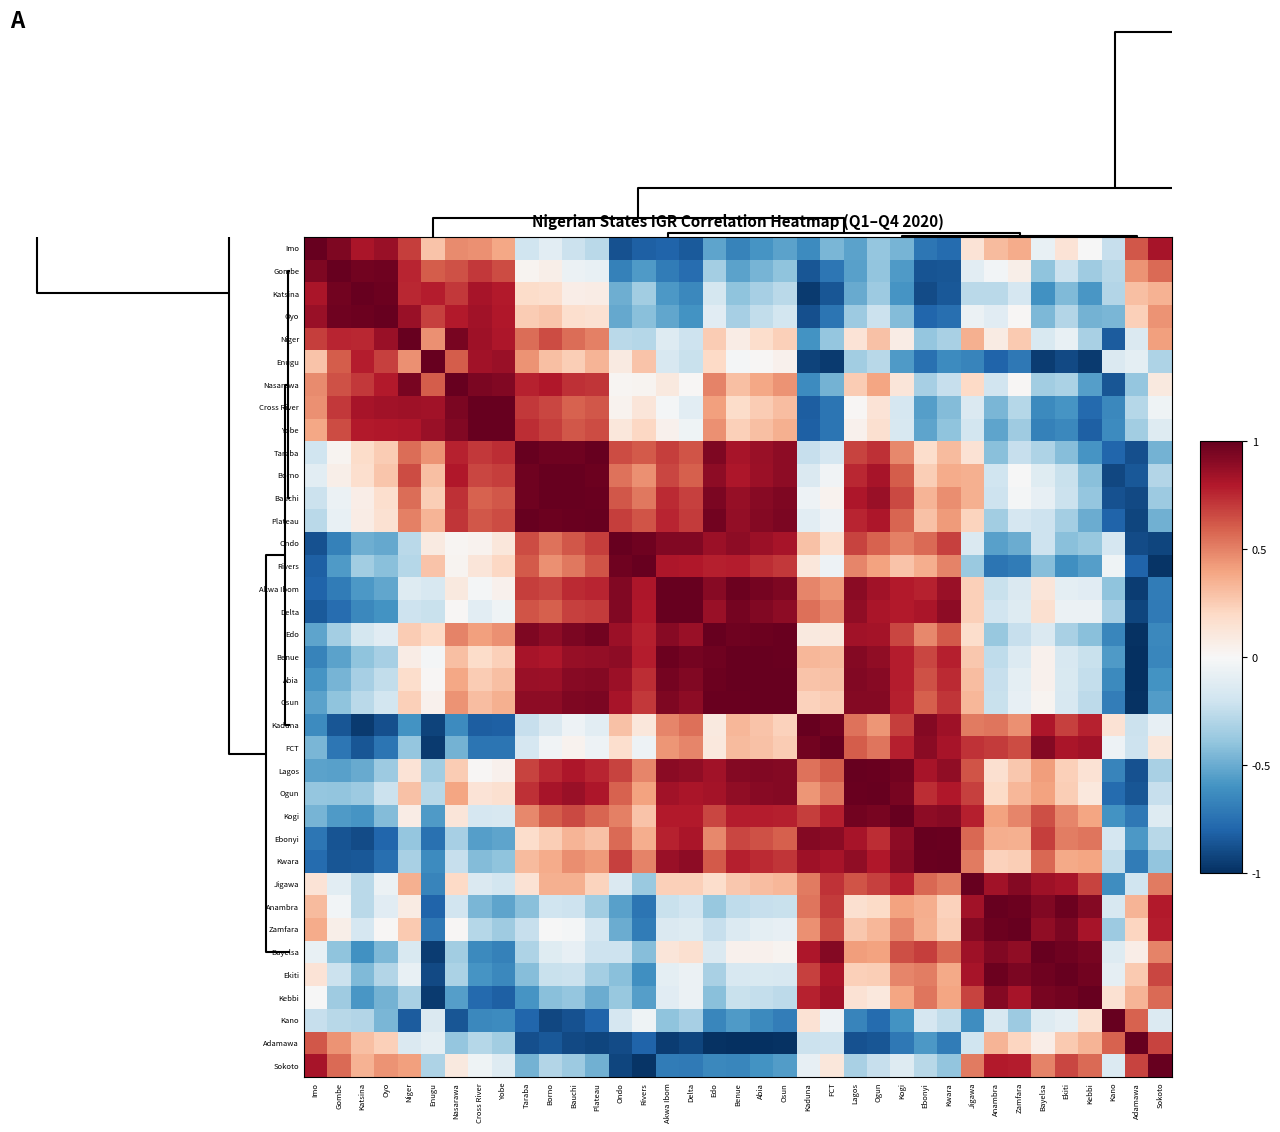

Reading left to right, transcribe all the data shown in this chart.

Imo: Imo=1.0	Gombe=0.9	Katsina=0.8	Oyo=0.9	Niger=0.7	Enugu=0.3	Nasarawa=0.5	Cross River=0.5	Yobe=0.4	Taraba=-0.2	Borno=-0.1	Bauchi=-0.2	Plateau=-0.3	Ondo=-0.9	Rivers=-0.8	Akwa Ibom=-0.8	Delta=-0.8	Edo=-0.5	Benue=-0.7	Abia=-0.6	Osun=-0.5	Kaduna=-0.6	FCT=-0.5	Lagos=-0.5	Ogun=-0.4	Kogi=-0.5	Ebonyi=-0.7	Kwara=-0.8	Jigawa=0.1	Anambra=0.3	Zamfara=0.4	Bayelsa=-0.1	Ekiti=0.1	Kebbi=-0.0	Kano=-0.2	Adamawa=0.6	Sokoto=0.8
Gombe: Imo=0.9	Gombe=1.0	Katsina=1.0	Oyo=1.0	Niger=0.8	Enugu=0.6	Nasarawa=0.6	Cross River=0.7	Yobe=0.7	Taraba=0.0	Borno=0.1	Bauchi=-0.1	Plateau=-0.1	Ondo=-0.7	Rivers=-0.6	Akwa Ibom=-0.7	Delta=-0.8	Edo=-0.3	Benue=-0.5	Abia=-0.5	Osun=-0.4	Kaduna=-0.9	FCT=-0.7	Lagos=-0.5	Ogun=-0.4	Kogi=-0.6	Ebonyi=-0.9	Kwara=-0.9	Jigawa=-0.1	Anambra=-0.0	Zamfara=0.1	Bayelsa=-0.4	Ekiti=-0.2	Kebbi=-0.4	Kano=-0.3	Adamawa=0.5	Sokoto=0.6
Katsina: Imo=0.8	Gombe=1.0	Katsina=1.0	Oyo=1.0	Niger=0.8	Enugu=0.8	Nasarawa=0.7	Cross River=0.8	Yobe=0.8	Taraba=0.2	Borno=0.2	Bauchi=0.1	Plateau=0.1	Ondo=-0.5	Rivers=-0.3	Akwa Ibom=-0.6	Delta=-0.6	Edo=-0.2	Benue=-0.4	Abia=-0.3	Osun=-0.3	Kaduna=-1.0	FCT=-0.9	Lagos=-0.5	Ogun=-0.4	Kogi=-0.6	Ebonyi=-0.9	Kwara=-0.8	Jigawa=-0.3	Anambra=-0.3	Zamfara=-0.2	Bayelsa=-0.6	Ekiti=-0.4	Kebbi=-0.6	Kano=-0.3	Adamawa=0.3	Sokoto=0.3
Oyo: Imo=0.9	Gombe=1.0	Katsina=1.0	Oyo=1.0	Niger=0.9	Enugu=0.7	Nasarawa=0.8	Cross River=0.8	Yobe=0.8	Taraba=0.3	Borno=0.3	Bauchi=0.2	Plateau=0.2	Ondo=-0.5	Rivers=-0.4	Akwa Ibom=-0.5	Delta=-0.6	Edo=-0.1	Benue=-0.3	Abia=-0.2	Osun=-0.2	Kaduna=-0.9	FCT=-0.7	Lagos=-0.4	Ogun=-0.2	Kogi=-0.4	Ebonyi=-0.8	Kwara=-0.8	Jigawa=-0.1	Anambra=-0.1	Zamfara=0.0	Bayelsa=-0.5	Ekiti=-0.3	Kebbi=-0.5	Kano=-0.5	Adamawa=0.2	Sokoto=0.4
Niger: Imo=0.7	Gombe=0.8	Katsina=0.8	Oyo=0.9	Niger=1.0	Enugu=0.5	Nasarawa=0.9	Cross River=0.8	Yobe=0.8	Taraba=0.6	Borno=0.6	Bauchi=0.6	Plateau=0.5	Ondo=-0.3	Rivers=-0.3	Akwa Ibom=-0.1	Delta=-0.2	Edo=0.3	Benue=0.1	Abia=0.2	Osun=0.2	Kaduna=-0.6	FCT=-0.4	Lagos=0.1	Ogun=0.3	Kogi=0.1	Ebonyi=-0.4	Kwara=-0.3	Jigawa=0.4	Anambra=0.1	Zamfara=0.3	Bayelsa=-0.2	Ekiti=-0.1	Kebbi=-0.3	Kano=-0.8	Adamawa=-0.1	Sokoto=0.4
Enugu: Imo=0.3	Gombe=0.6	Katsina=0.8	Oyo=0.7	Niger=0.5	Enugu=1.0	Nasarawa=0.6	Cross River=0.8	Yobe=0.9	Taraba=0.4	Borno=0.3	Bauchi=0.2	Plateau=0.3	Ondo=0.1	Rivers=0.3	Akwa Ibom=-0.2	Delta=-0.2	Edo=0.2	Benue=-0.0	Abia=0.0	Osun=0.0	Kaduna=-0.9	FCT=-1.0	Lagos=-0.3	Ogun=-0.3	Kogi=-0.6	Ebonyi=-0.7	Kwara=-0.6	Jigawa=-0.7	Anambra=-0.8	Zamfara=-0.7	Bayelsa=-1.0	Ekiti=-0.9	Kebbi=-1.0	Kano=-0.1	Adamawa=-0.1	Sokoto=-0.3
Nasarawa: Imo=0.5	Gombe=0.6	Katsina=0.7	Oyo=0.8	Niger=0.9	Enugu=0.6	Nasarawa=1.0	Cross River=0.9	Yobe=0.9	Taraba=0.8	Borno=0.8	Bauchi=0.7	Plateau=0.7	Ondo=0.0	Rivers=0.0	Akwa Ibom=0.1	Delta=0.0	Edo=0.5	Benue=0.3	Abia=0.4	Osun=0.5	Kaduna=-0.6	FCT=-0.5	Lagos=0.3	Ogun=0.4	Kogi=0.1	Ebonyi=-0.3	Kwara=-0.2	Jigawa=0.2	Anambra=-0.2	Zamfara=0.0	Bayelsa=-0.3	Ekiti=-0.3	Kebbi=-0.5	Kano=-0.9	Adamawa=-0.4	Sokoto=0.1
Cross River: Imo=0.5	Gombe=0.7	Katsina=0.8	Oyo=0.8	Niger=0.8	Enugu=0.8	Nasarawa=0.9	Cross River=1.0	Yobe=1.0	Taraba=0.7	Borno=0.7	Bauchi=0.6	Plateau=0.6	Ondo=0.0	Rivers=0.1	Akwa Ibom=-0.0	Delta=-0.1	Edo=0.4	Benue=0.2	Abia=0.3	Osun=0.3	Kaduna=-0.8	FCT=-0.7	Lagos=0.0	Ogun=0.1	Kogi=-0.2	Ebonyi=-0.6	Kwara=-0.4	Jigawa=-0.1	Anambra=-0.5	Zamfara=-0.3	Bayelsa=-0.6	Ekiti=-0.6	Kebbi=-0.8	Kano=-0.6	Adamawa=-0.3	Sokoto=-0.0
Yobe: Imo=0.4	Gombe=0.7	Katsina=0.8	Oyo=0.8	Niger=0.8	Enugu=0.9	Nasarawa=0.9	Cross River=1.0	Yobe=1.0	Taraba=0.7	Borno=0.7	Bauchi=0.6	Plateau=0.7	Ondo=0.1	Rivers=0.2	Akwa Ibom=0.0	Delta=-0.0	Edo=0.5	Benue=0.2	Abia=0.3	Osun=0.4	Kaduna=-0.8	FCT=-0.7	Lagos=0.0	Ogun=0.2	Kogi=-0.2	Ebonyi=-0.5	Kwara=-0.4	Jigawa=-0.2	Anambra=-0.5	Zamfara=-0.4	Bayelsa=-0.7	Ekiti=-0.6	Kebbi=-0.8	Kano=-0.6	Adamawa=-0.3	Sokoto=-0.1
Taraba: Imo=-0.2	Gombe=0.0	Katsina=0.2	Oyo=0.3	Niger=0.6	Enugu=0.4	Nasarawa=0.8	Cross River=0.7	Yobe=0.7	Taraba=1.0	Borno=1.0	Bauchi=1.0	Plateau=1.0	Ondo=0.6	Rivers=0.6	Akwa Ibom=0.7	Delta=0.6	Edo=0.9	Benue=0.8	Abia=0.9	Osun=0.9	Kaduna=-0.2	FCT=-0.2	Lagos=0.7	Ogun=0.7	Kogi=0.5	Ebonyi=0.2	Kwara=0.3	Jigawa=0.1	Anambra=-0.4	Zamfara=-0.2	Bayelsa=-0.3	Ekiti=-0.4	Kebbi=-0.6	Kano=-0.8	Adamawa=-0.9	Sokoto=-0.5
Borno: Imo=-0.1	Gombe=0.1	Katsina=0.2	Oyo=0.3	Niger=0.6	Enugu=0.3	Nasarawa=0.8	Cross River=0.7	Yobe=0.7	Taraba=1.0	Borno=1.0	Bauchi=1.0	Plateau=1.0	Ondo=0.5	Rivers=0.5	Akwa Ibom=0.7	Delta=0.6	Edo=0.9	Benue=0.8	Abia=0.9	Osun=0.9	Kaduna=-0.1	FCT=-0.0	Lagos=0.8	Ogun=0.8	Kogi=0.6	Ebonyi=0.2	Kwara=0.4	Jigawa=0.4	Anambra=-0.2	Zamfara=-0.0	Bayelsa=-0.1	Ekiti=-0.2	Kebbi=-0.4	Kano=-0.9	Adamawa=-0.8	Sokoto=-0.3
Bauchi: Imo=-0.2	Gombe=-0.1	Katsina=0.1	Oyo=0.2	Niger=0.6	Enugu=0.2	Nasarawa=0.7	Cross River=0.6	Yobe=0.6	Taraba=1.0	Borno=1.0	Bauchi=1.0	Plateau=1.0	Ondo=0.6	Rivers=0.5	Akwa Ibom=0.7	Delta=0.7	Edo=0.9	Benue=0.9	Abia=0.9	Osun=0.9	Kaduna=-0.1	FCT=0.0	Lagos=0.8	Ogun=0.9	Kogi=0.7	Ebonyi=0.3	Kwara=0.5	Jigawa=0.4	Anambra=-0.2	Zamfara=-0.0	Bayelsa=-0.1	Ekiti=-0.2	Kebbi=-0.4	Kano=-0.9	Adamawa=-0.9	Sokoto=-0.4
Plateau: Imo=-0.3	Gombe=-0.1	Katsina=0.1	Oyo=0.2	Niger=0.5	Enugu=0.3	Nasarawa=0.7	Cross River=0.6	Yobe=0.7	Taraba=1.0	Borno=1.0	Bauchi=1.0	Plateau=1.0	Ondo=0.7	Rivers=0.6	Akwa Ibom=0.8	Delta=0.7	Edo=1.0	Benue=0.9	Abia=0.9	Osun=0.9	Kaduna=-0.1	FCT=-0.1	Lagos=0.8	Ogun=0.8	Kogi=0.6	Ebonyi=0.3	Kwara=0.4	Jigawa=0.2	Anambra=-0.3	Zamfara=-0.2	Bayelsa=-0.2	Ekiti=-0.3	Kebbi=-0.5	Kano=-0.8	Adamawa=-0.9	Sokoto=-0.5
Ondo: Imo=-0.9	Gombe=-0.7	Katsina=-0.5	Oyo=-0.5	Niger=-0.3	Enugu=0.1	Nasarawa=0.0	Cross River=0.0	Yobe=0.1	Taraba=0.6	Borno=0.5	Bauchi=0.6	Plateau=0.7	Ondo=1.0	Rivers=1.0	Akwa Ibom=0.9	Delta=0.9	Edo=0.9	Benue=0.9	Abia=0.9	Osun=0.8	Kaduna=0.3	FCT=0.2	Lagos=0.7	Ogun=0.6	Kogi=0.5	Ebonyi=0.6	Kwara=0.7	Jigawa=-0.1	Anambra=-0.5	Zamfara=-0.5	Bayelsa=-0.2	Ekiti=-0.4	Kebbi=-0.4	Kano=-0.2	Adamawa=-0.9	Sokoto=-0.9
Rivers: Imo=-0.8	Gombe=-0.6	Katsina=-0.3	Oyo=-0.4	Niger=-0.3	Enugu=0.3	Nasarawa=0.0	Cross River=0.1	Yobe=0.2	Taraba=0.6	Borno=0.5	Bauchi=0.5	Plateau=0.6	Ondo=1.0	Rivers=1.0	Akwa Ibom=0.8	Delta=0.8	Edo=0.8	Benue=0.8	Abia=0.7	Osun=0.7	Kaduna=0.1	FCT=-0.0	Lagos=0.5	Ogun=0.4	Kogi=0.3	Ebonyi=0.4	Kwara=0.5	Jigawa=-0.4	Anambra=-0.7	Zamfara=-0.7	Bayelsa=-0.4	Ekiti=-0.6	Kebbi=-0.5	Kano=-0.0	Adamawa=-0.8	Sokoto=-1.0
Akwa Ibom: Imo=-0.8	Gombe=-0.7	Katsina=-0.6	Oyo=-0.5	Niger=-0.1	Enugu=-0.2	Nasarawa=0.1	Cross River=-0.0	Yobe=0.0	Taraba=0.7	Borno=0.7	Bauchi=0.7	Plateau=0.8	Ondo=0.9	Rivers=0.8	Akwa Ibom=1.0	Delta=1.0	Edo=0.9	Benue=1.0	Abia=1.0	Osun=0.9	Kaduna=0.5	FCT=0.4	Lagos=0.9	Ogun=0.8	Kogi=0.8	Ebonyi=0.8	Kwara=0.9	Jigawa=0.2	Anambra=-0.2	Zamfara=-0.1	Bayelsa=0.1	Ekiti=-0.1	Kebbi=-0.1	Kano=-0.4	Adamawa=-1.0	Sokoto=-0.7
Delta: Imo=-0.8	Gombe=-0.8	Katsina=-0.6	Oyo=-0.6	Niger=-0.2	Enugu=-0.2	Nasarawa=0.0	Cross River=-0.1	Yobe=-0.0	Taraba=0.6	Borno=0.6	Bauchi=0.7	Plateau=0.7	Ondo=0.9	Rivers=0.8	Akwa Ibom=1.0	Delta=1.0	Edo=0.9	Benue=1.0	Abia=0.9	Osun=0.9	Kaduna=0.6	FCT=0.5	Lagos=0.9	Ogun=0.8	Kogi=0.8	Ebonyi=0.8	Kwara=0.9	Jigawa=0.2	Anambra=-0.2	Zamfara=-0.1	Bayelsa=0.2	Ekiti=-0.1	Kebbi=-0.1	Kano=-0.3	Adamawa=-0.9	Sokoto=-0.7
Edo: Imo=-0.5	Gombe=-0.3	Katsina=-0.2	Oyo=-0.1	Niger=0.3	Enugu=0.2	Nasarawa=0.5	Cross River=0.4	Yobe=0.5	Taraba=0.9	Borno=0.9	Bauchi=0.9	Plateau=1.0	Ondo=0.9	Rivers=0.8	Akwa Ibom=0.9	Delta=0.9	Edo=1.0	Benue=1.0	Abia=1.0	Osun=1.0	Kaduna=0.1	FCT=0.1	Lagos=0.8	Ogun=0.8	Kogi=0.7	Ebonyi=0.5	Kwara=0.6	Jigawa=0.2	Anambra=-0.4	Zamfara=-0.2	Bayelsa=-0.1	Ekiti=-0.3	Kebbi=-0.4	Kano=-0.7	Adamawa=-1.0	Sokoto=-0.6
Benue: Imo=-0.7	Gombe=-0.5	Katsina=-0.4	Oyo=-0.3	Niger=0.1	Enugu=-0.0	Nasarawa=0.3	Cross River=0.2	Yobe=0.2	Taraba=0.8	Borno=0.8	Bauchi=0.9	Plateau=0.9	Ondo=0.9	Rivers=0.8	Akwa Ibom=1.0	Delta=1.0	Edo=1.0	Benue=1.0	Abia=1.0	Osun=1.0	Kaduna=0.3	FCT=0.3	Lagos=0.9	Ogun=0.9	Kogi=0.8	Ebonyi=0.7	Kwara=0.8	Jigawa=0.3	Anambra=-0.3	Zamfara=-0.1	Bayelsa=0.0	Ekiti=-0.2	Kebbi=-0.2	Kano=-0.6	Adamawa=-1.0	Sokoto=-0.7
Abia: Imo=-0.6	Gombe=-0.5	Katsina=-0.3	Oyo=-0.2	Niger=0.2	Enugu=0.0	Nasarawa=0.4	Cross River=0.3	Yobe=0.3	Taraba=0.9	Borno=0.9	Bauchi=0.9	Plateau=0.9	Ondo=0.9	Rivers=0.7	Akwa Ibom=1.0	Delta=0.9	Edo=1.0	Benue=1.0	Abia=1.0	Osun=1.0	Kaduna=0.3	FCT=0.3	Lagos=0.9	Ogun=0.9	Kogi=0.8	Ebonyi=0.6	Kwara=0.7	Jigawa=0.3	Anambra=-0.2	Zamfara=-0.1	Bayelsa=0.0	Ekiti=-0.2	Kebbi=-0.2	Kano=-0.6	Adamawa=-1.0	Sokoto=-0.6
Osun: Imo=-0.5	Gombe=-0.4	Katsina=-0.3	Oyo=-0.2	Niger=0.2	Enugu=0.0	Nasarawa=0.5	Cross River=0.3	Yobe=0.4	Taraba=0.9	Borno=0.9	Bauchi=0.9	Plateau=0.9	Ondo=0.8	Rivers=0.7	Akwa Ibom=0.9	Delta=0.9	Edo=1.0	Benue=1.0	Abia=1.0	Osun=1.0	Kaduna=0.2	FCT=0.3	Lagos=0.9	Ogun=0.9	Kogi=0.8	Ebonyi=0.6	Kwara=0.7	Jigawa=0.3	Anambra=-0.2	Zamfara=-0.1	Bayelsa=0.0	Ekiti=-0.2	Kebbi=-0.3	Kano=-0.7	Adamawa=-1.0	Sokoto=-0.6
Kaduna: Imo=-0.6	Gombe=-0.9	Katsina=-1.0	Oyo=-0.9	Niger=-0.6	Enugu=-0.9	Nasarawa=-0.6	Cross River=-0.8	Yobe=-0.8	Taraba=-0.2	Borno=-0.1	Bauchi=-0.1	Plateau=-0.1	Ondo=0.3	Rivers=0.1	Akwa Ibom=0.5	Delta=0.6	Edo=0.1	Benue=0.3	Abia=0.3	Osun=0.2	Kaduna=1.0	FCT=1.0	Lagos=0.5	Ogun=0.4	Kogi=0.7	Ebonyi=0.9	Kwara=0.8	Jigawa=0.5	Anambra=0.5	Zamfara=0.5	Bayelsa=0.8	Ekiti=0.7	Kebbi=0.8	Kano=0.1	Adamawa=-0.2	Sokoto=-0.1
FCT: Imo=-0.5	Gombe=-0.7	Katsina=-0.9	Oyo=-0.7	Niger=-0.4	Enugu=-1.0	Nasarawa=-0.5	Cross River=-0.7	Yobe=-0.7	Taraba=-0.2	Borno=-0.0	Bauchi=0.0	Plateau=-0.1	Ondo=0.2	Rivers=-0.0	Akwa Ibom=0.4	Delta=0.5	Edo=0.1	Benue=0.3	Abia=0.3	Osun=0.3	Kaduna=1.0	FCT=1.0	Lagos=0.6	Ogun=0.5	Kogi=0.8	Ebonyi=0.9	Kwara=0.8	Jigawa=0.7	Anambra=0.7	Zamfara=0.7	Bayelsa=0.9	Ekiti=0.8	Kebbi=0.8	Kano=-0.1	Adamawa=-0.2	Sokoto=0.1
Lagos: Imo=-0.5	Gombe=-0.5	Katsina=-0.5	Oyo=-0.4	Niger=0.1	Enugu=-0.3	Nasarawa=0.3	Cross River=0.0	Yobe=0.0	Taraba=0.7	Borno=0.8	Bauchi=0.8	Plateau=0.8	Ondo=0.7	Rivers=0.5	Akwa Ibom=0.9	Delta=0.9	Edo=0.8	Benue=0.9	Abia=0.9	Osun=0.9	Kaduna=0.5	FCT=0.6	Lagos=1.0	Ogun=1.0	Kogi=1.0	Ebonyi=0.8	Kwara=0.9	Jigawa=0.6	Anambra=0.2	Zamfara=0.3	Bayelsa=0.4	Ekiti=0.2	Kebbi=0.1	Kano=-0.7	Adamawa=-0.9	Sokoto=-0.3
Ogun: Imo=-0.4	Gombe=-0.4	Katsina=-0.4	Oyo=-0.2	Niger=0.3	Enugu=-0.3	Nasarawa=0.4	Cross River=0.1	Yobe=0.2	Taraba=0.7	Borno=0.8	Bauchi=0.9	Plateau=0.8	Ondo=0.6	Rivers=0.4	Akwa Ibom=0.8	Delta=0.8	Edo=0.8	Benue=0.9	Abia=0.9	Osun=0.9	Kaduna=0.4	FCT=0.5	Lagos=1.0	Ogun=1.0	Kogi=0.9	Ebonyi=0.7	Kwara=0.8	Jigawa=0.7	Anambra=0.2	Zamfara=0.3	Bayelsa=0.4	Ekiti=0.2	Kebbi=0.1	Kano=-0.8	Adamawa=-0.9	Sokoto=-0.2
Kogi: Imo=-0.5	Gombe=-0.6	Katsina=-0.6	Oyo=-0.4	Niger=0.1	Enugu=-0.6	Nasarawa=0.1	Cross River=-0.2	Yobe=-0.2	Taraba=0.5	Borno=0.6	Bauchi=0.7	Plateau=0.6	Ondo=0.5	Rivers=0.3	Akwa Ibom=0.8	Delta=0.8	Edo=0.7	Benue=0.8	Abia=0.8	Osun=0.8	Kaduna=0.7	FCT=0.8	Lagos=1.0	Ogun=0.9	Kogi=1.0	Ebonyi=0.9	Kwara=0.9	Jigawa=0.8	Anambra=0.4	Zamfara=0.5	Bayelsa=0.6	Ekiti=0.5	Kebbi=0.4	Kano=-0.6	Adamawa=-0.7	Sokoto=-0.1
Ebonyi: Imo=-0.7	Gombe=-0.9	Katsina=-0.9	Oyo=-0.8	Niger=-0.4	Enugu=-0.7	Nasarawa=-0.3	Cross River=-0.6	Yobe=-0.5	Taraba=0.2	Borno=0.2	Bauchi=0.3	Plateau=0.3	Ondo=0.6	Rivers=0.4	Akwa Ibom=0.8	Delta=0.8	Edo=0.5	Benue=0.7	Abia=0.6	Osun=0.6	Kaduna=0.9	FCT=0.9	Lagos=0.8	Ogun=0.7	Kogi=0.9	Ebonyi=1.0	Kwara=1.0	Jigawa=0.6	Anambra=0.4	Zamfara=0.4	Bayelsa=0.7	Ekiti=0.5	Kebbi=0.5	Kano=-0.2	Adamawa=-0.6	Sokoto=-0.3
Kwara: Imo=-0.8	Gombe=-0.9	Katsina=-0.8	Oyo=-0.8	Niger=-0.3	Enugu=-0.6	Nasarawa=-0.2	Cross River=-0.4	Yobe=-0.4	Taraba=0.3	Borno=0.4	Bauchi=0.5	Plateau=0.4	Ondo=0.7	Rivers=0.5	Akwa Ibom=0.9	Delta=0.9	Edo=0.6	Benue=0.8	Abia=0.7	Osun=0.7	Kaduna=0.8	FCT=0.8	Lagos=0.9	Ogun=0.8	Kogi=0.9	Ebonyi=1.0	Kwara=1.0	Jigawa=0.5	Anambra=0.2	Zamfara=0.2	Bayelsa=0.6	Ekiti=0.4	Kebbi=0.4	Kano=-0.2	Adamawa=-0.7	Sokoto=-0.4
Jigawa: Imo=0.1	Gombe=-0.1	Katsina=-0.3	Oyo=-0.1	Niger=0.4	Enugu=-0.7	Nasarawa=0.2	Cross River=-0.1	Yobe=-0.2	Taraba=0.1	Borno=0.4	Bauchi=0.4	Plateau=0.2	Ondo=-0.1	Rivers=-0.4	Akwa Ibom=0.2	Delta=0.2	Edo=0.2	Benue=0.3	Abia=0.3	Osun=0.3	Kaduna=0.5	FCT=0.7	Lagos=0.6	Ogun=0.7	Kogi=0.8	Ebonyi=0.6	Kwara=0.5	Jigawa=1.0	Anambra=0.8	Zamfara=0.9	Bayelsa=0.8	Ekiti=0.8	Kebbi=0.7	Kano=-0.6	Adamawa=-0.2	Sokoto=0.5
Anambra: Imo=0.3	Gombe=-0.0	Katsina=-0.3	Oyo=-0.1	Niger=0.1	Enugu=-0.8	Nasarawa=-0.2	Cross River=-0.5	Yobe=-0.5	Taraba=-0.4	Borno=-0.2	Bauchi=-0.2	Plateau=-0.3	Ondo=-0.5	Rivers=-0.7	Akwa Ibom=-0.2	Delta=-0.2	Edo=-0.4	Benue=-0.3	Abia=-0.2	Osun=-0.2	Kaduna=0.5	FCT=0.7	Lagos=0.2	Ogun=0.2	Kogi=0.4	Ebonyi=0.4	Kwara=0.2	Jigawa=0.8	Anambra=1.0	Zamfara=1.0	Bayelsa=0.9	Ekiti=1.0	Kebbi=0.9	Kano=-0.2	Adamawa=0.3	Sokoto=0.8
Zamfara: Imo=0.4	Gombe=0.1	Katsina=-0.2	Oyo=0.0	Niger=0.3	Enugu=-0.7	Nasarawa=0.0	Cross River=-0.3	Yobe=-0.4	Taraba=-0.2	Borno=-0.0	Bauchi=-0.0	Plateau=-0.2	Ondo=-0.5	Rivers=-0.7	Akwa Ibom=-0.1	Delta=-0.1	Edo=-0.2	Benue=-0.1	Abia=-0.1	Osun=-0.1	Kaduna=0.5	FCT=0.7	Lagos=0.3	Ogun=0.3	Kogi=0.5	Ebonyi=0.4	Kwara=0.2	Jigawa=0.9	Anambra=1.0	Zamfara=1.0	Bayelsa=0.9	Ekiti=0.9	Kebbi=0.8	Kano=-0.4	Adamawa=0.2	Sokoto=0.8
Bayelsa: Imo=-0.1	Gombe=-0.4	Katsina=-0.6	Oyo=-0.5	Niger=-0.2	Enugu=-1.0	Nasarawa=-0.3	Cross River=-0.6	Yobe=-0.7	Taraba=-0.3	Borno=-0.1	Bauchi=-0.1	Plateau=-0.2	Ondo=-0.2	Rivers=-0.4	Akwa Ibom=0.1	Delta=0.2	Edo=-0.1	Benue=0.0	Abia=0.0	Osun=0.0	Kaduna=0.8	FCT=0.9	Lagos=0.4	Ogun=0.4	Kogi=0.6	Ebonyi=0.7	Kwara=0.6	Jigawa=0.8	Anambra=0.9	Zamfara=0.9	Bayelsa=1.0	Ekiti=1.0	Kebbi=1.0	Kano=-0.1	Adamawa=0.1	Sokoto=0.5
Ekiti: Imo=0.1	Gombe=-0.2	Katsina=-0.4	Oyo=-0.3	Niger=-0.1	Enugu=-0.9	Nasarawa=-0.3	Cross River=-0.6	Yobe=-0.6	Taraba=-0.4	Borno=-0.2	Bauchi=-0.2	Plateau=-0.3	Ondo=-0.4	Rivers=-0.6	Akwa Ibom=-0.1	Delta=-0.1	Edo=-0.3	Benue=-0.2	Abia=-0.2	Osun=-0.2	Kaduna=0.7	FCT=0.8	Lagos=0.2	Ogun=0.2	Kogi=0.5	Ebonyi=0.5	Kwara=0.4	Jigawa=0.8	Anambra=1.0	Zamfara=0.9	Bayelsa=1.0	Ekiti=1.0	Kebbi=1.0	Kano=-0.1	Adamawa=0.3	Sokoto=0.7
Kebbi: Imo=-0.0	Gombe=-0.4	Katsina=-0.6	Oyo=-0.5	Niger=-0.3	Enugu=-1.0	Nasarawa=-0.5	Cross River=-0.8	Yobe=-0.8	Taraba=-0.6	Borno=-0.4	Bauchi=-0.4	Plateau=-0.5	Ondo=-0.4	Rivers=-0.5	Akwa Ibom=-0.1	Delta=-0.1	Edo=-0.4	Benue=-0.2	Abia=-0.2	Osun=-0.3	Kaduna=0.8	FCT=0.8	Lagos=0.1	Ogun=0.1	Kogi=0.4	Ebonyi=0.5	Kwara=0.4	Jigawa=0.7	Anambra=0.9	Zamfara=0.8	Bayelsa=1.0	Ekiti=1.0	Kebbi=1.0	Kano=0.2	Adamawa=0.3	Sokoto=0.6
Kano: Imo=-0.2	Gombe=-0.3	Katsina=-0.3	Oyo=-0.5	Niger=-0.8	Enugu=-0.1	Nasarawa=-0.9	Cross River=-0.6	Yobe=-0.6	Taraba=-0.8	Borno=-0.9	Bauchi=-0.9	Plateau=-0.8	Ondo=-0.2	Rivers=-0.0	Akwa Ibom=-0.4	Delta=-0.3	Edo=-0.7	Benue=-0.6	Abia=-0.6	Osun=-0.7	Kaduna=0.1	FCT=-0.1	Lagos=-0.7	Ogun=-0.8	Kogi=-0.6	Ebonyi=-0.2	Kwara=-0.2	Jigawa=-0.6	Anambra=-0.2	Zamfara=-0.4	Bayelsa=-0.1	Ekiti=-0.1	Kebbi=0.2	Kano=1.0	Adamawa=0.6	Sokoto=-0.1
Adamawa: Imo=0.6	Gombe=0.5	Katsina=0.3	Oyo=0.2	Niger=-0.1	Enugu=-0.1	Nasarawa=-0.4	Cross River=-0.3	Yobe=-0.3	Taraba=-0.9	Borno=-0.8	Bauchi=-0.9	Plateau=-0.9	Ondo=-0.9	Rivers=-0.8	Akwa Ibom=-1.0	Delta=-0.9	Edo=-1.0	Benue=-1.0	Abia=-1.0	Osun=-1.0	Kaduna=-0.2	FCT=-0.2	Lagos=-0.9	Ogun=-0.9	Kogi=-0.7	Ebonyi=-0.6	Kwara=-0.7	Jigawa=-0.2	Anambra=0.3	Zamfara=0.2	Bayelsa=0.1	Ekiti=0.3	Kebbi=0.3	Kano=0.6	Adamawa=1.0	Sokoto=0.7
Sokoto: Imo=0.8	Gombe=0.6	Katsina=0.3	Oyo=0.4	Niger=0.4	Enugu=-0.3	Nasarawa=0.1	Cross River=-0.0	Yobe=-0.1	Taraba=-0.5	Borno=-0.3	Bauchi=-0.4	Plateau=-0.5	Ondo=-0.9	Rivers=-1.0	Akwa Ibom=-0.7	Delta=-0.7	Edo=-0.6	Benue=-0.7	Abia=-0.6	Osun=-0.6	Kaduna=-0.1	FCT=0.1	Lagos=-0.3	Ogun=-0.2	Kogi=-0.1	Ebonyi=-0.3	Kwara=-0.4	Jigawa=0.5	Anambra=0.8	Zamfara=0.8	Bayelsa=0.5	Ekiti=0.7	Kebbi=0.6	Kano=-0.1	Adamawa=0.7	Sokoto=1.0